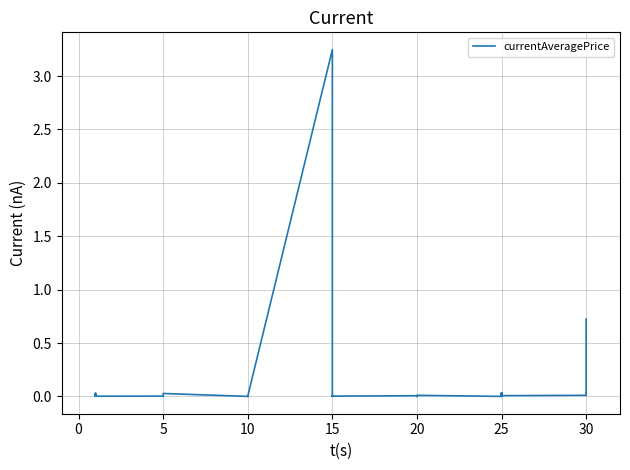

What is the sum of all values?

4.3